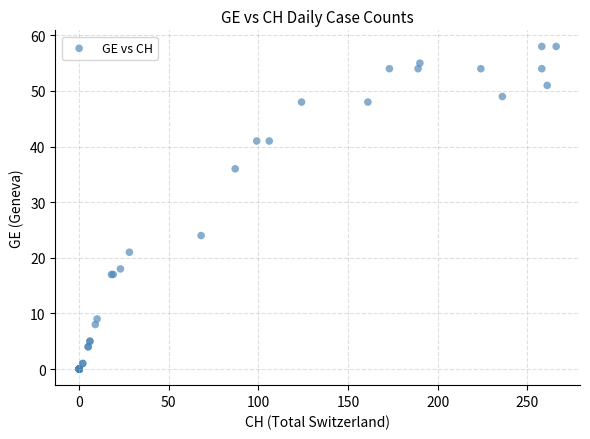

What Y value in the scatter plot is closest to 29?

24